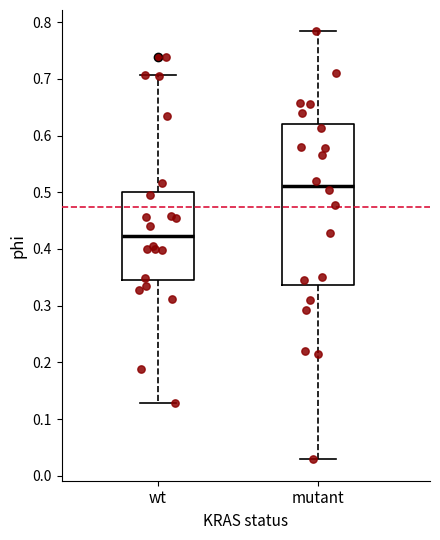

Which box is the tallest, from its lower edge to its upper edge?

mutant